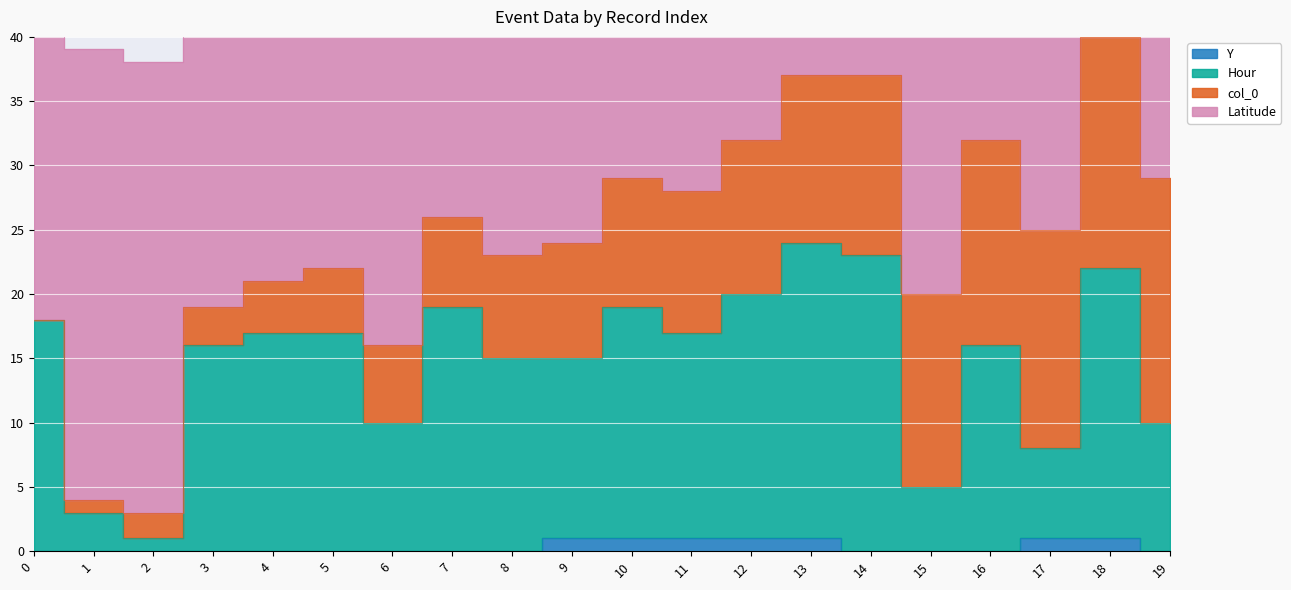

What is the sum of all Y values?

7